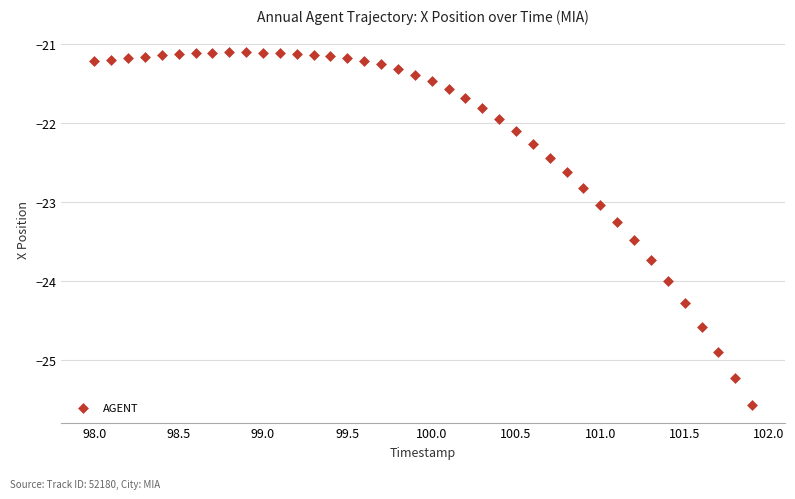

What is the range of Y values (max minus min)?

4.5